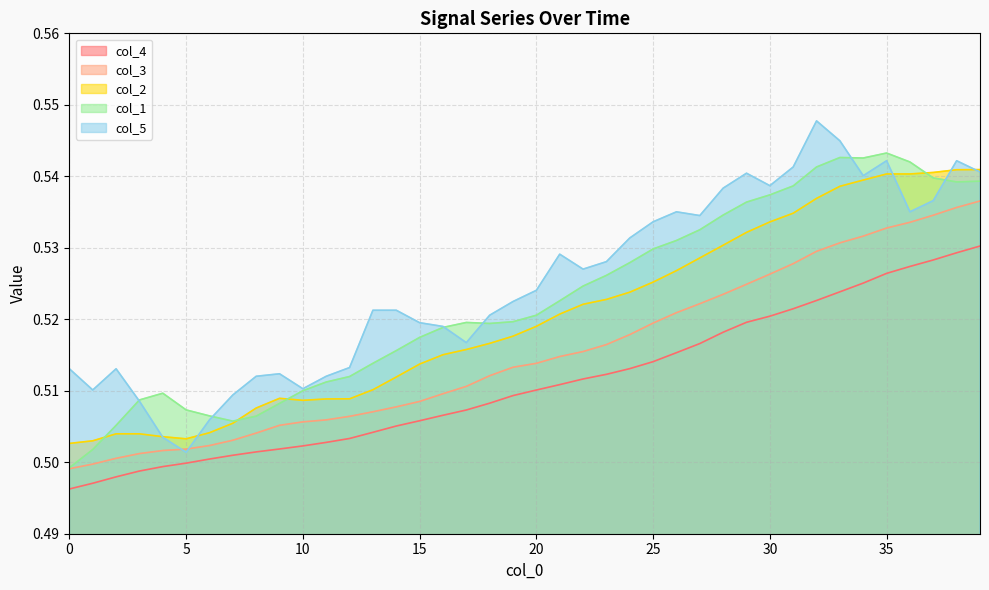

The col_3 series shows 0.5 at 37. True or false?

True